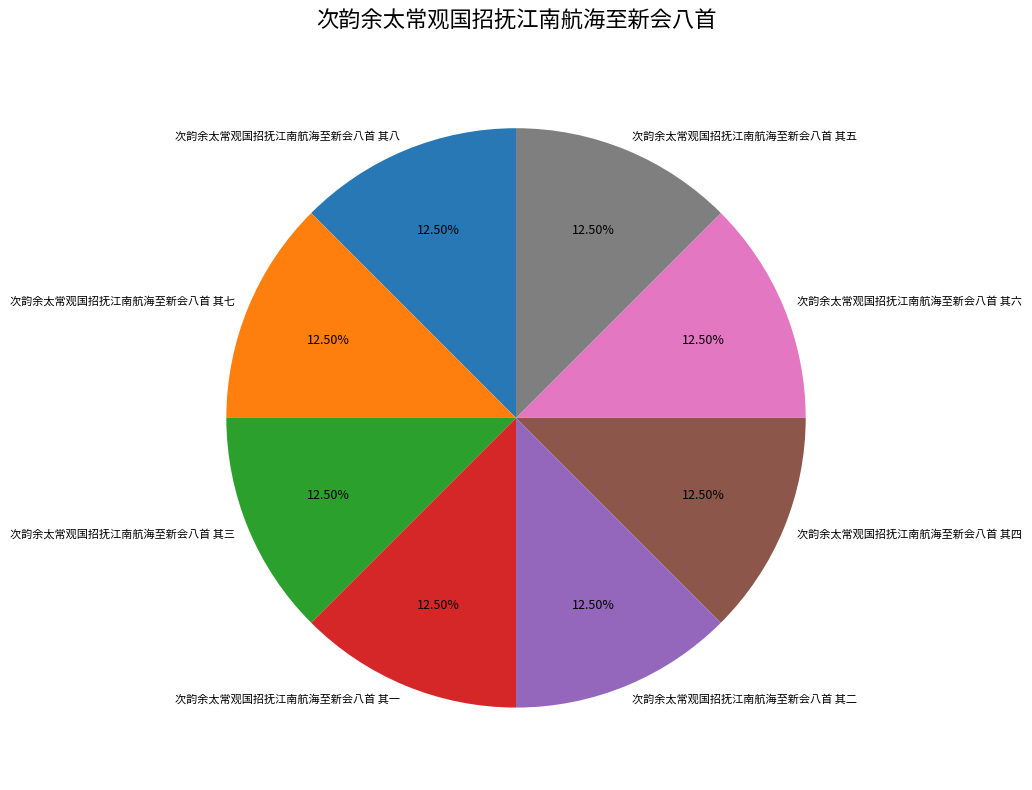

How many segments does this pie chart have?

8